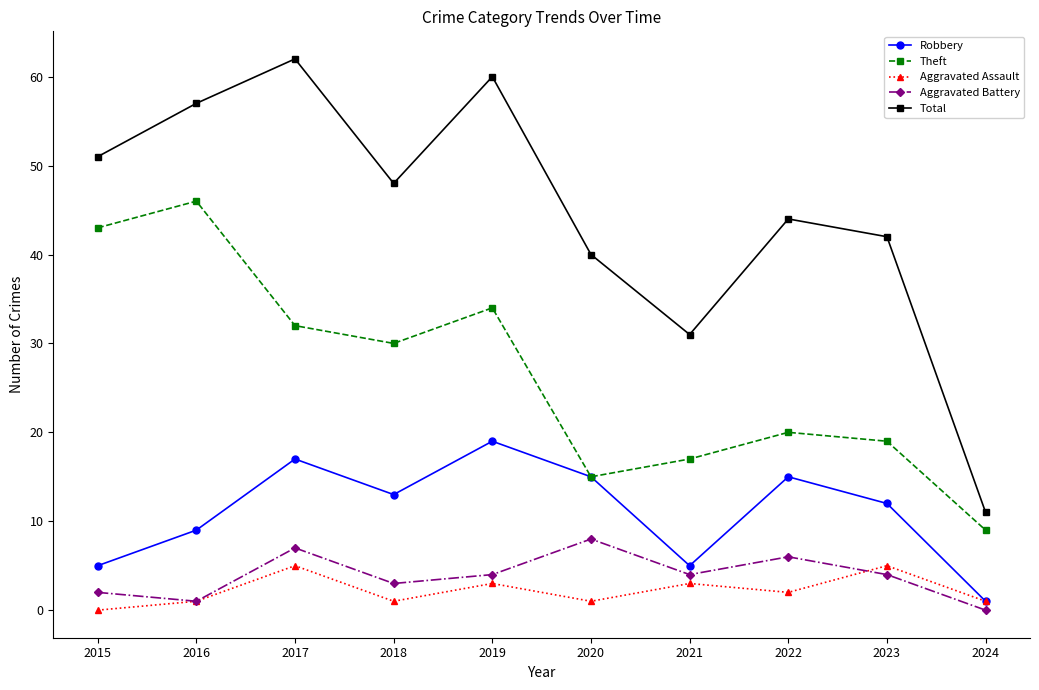

Is it true that Theft equals 13 at 2019?

False